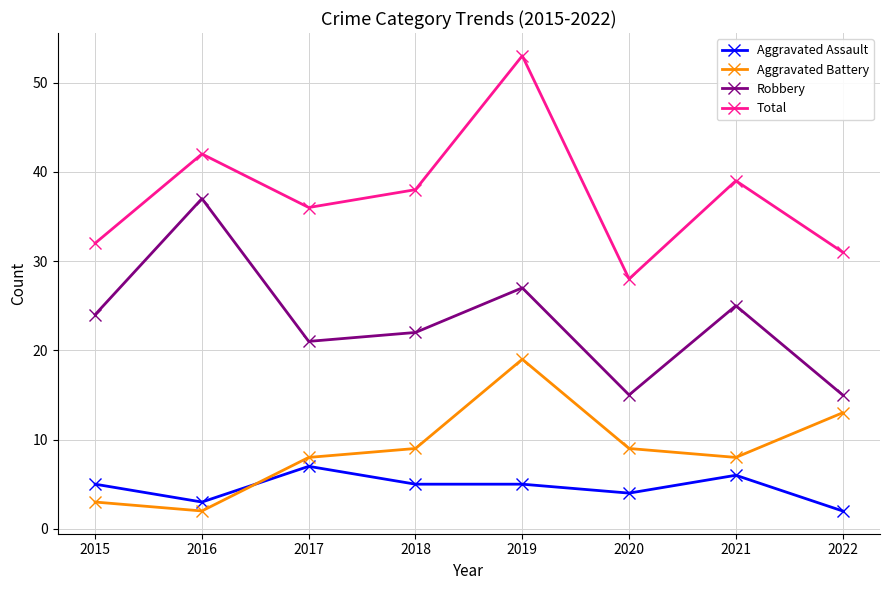

True or false: Robbery has more than 0 points higher than both neighbors.

True